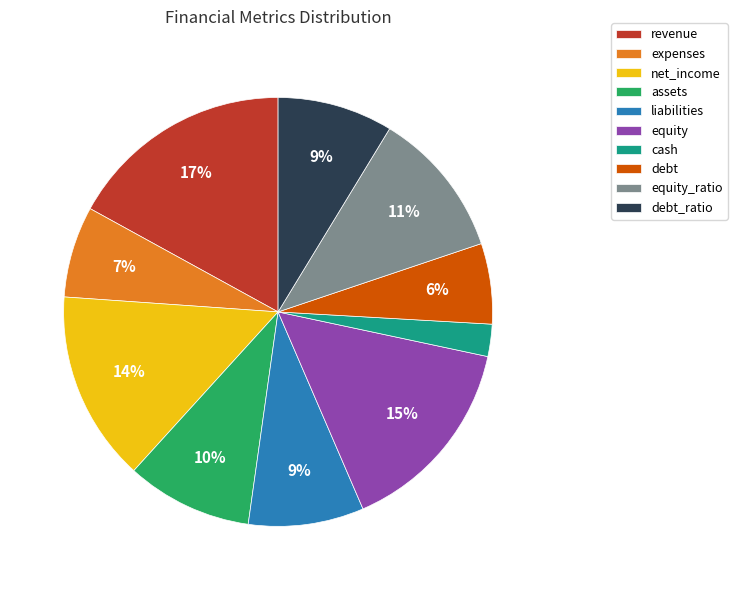

To the nearest percent, what percentage of the pie is assets?

10%